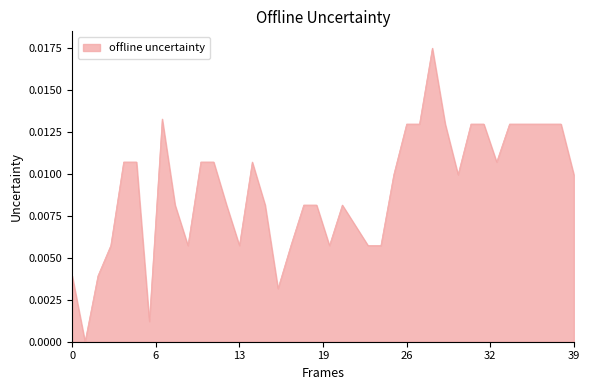

Is this an area chart (filled region under the line)?

Yes